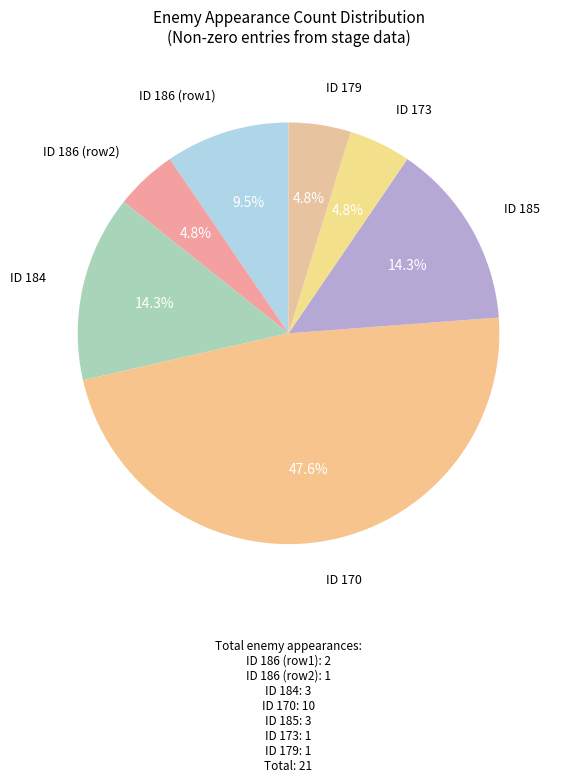

Count the number of slices in the pie.

7